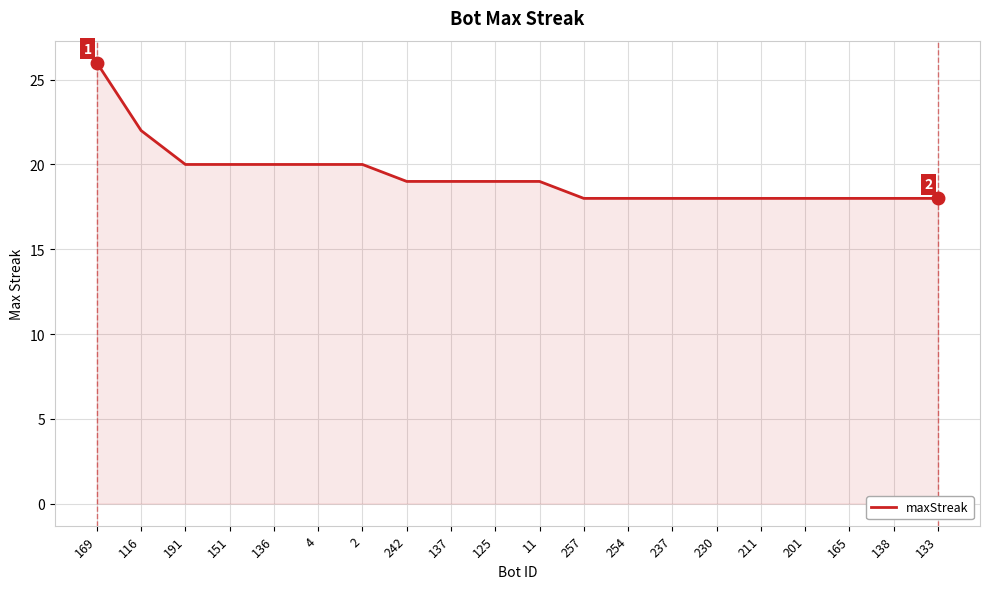

What position from the right is 237?

7